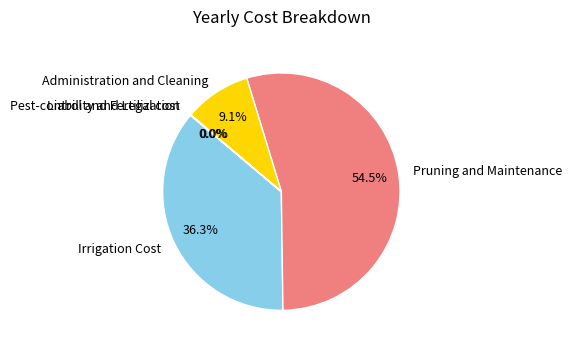

Combined, do Irrigation Cost and Pruning and Maintenance account for over 50%?

Yes